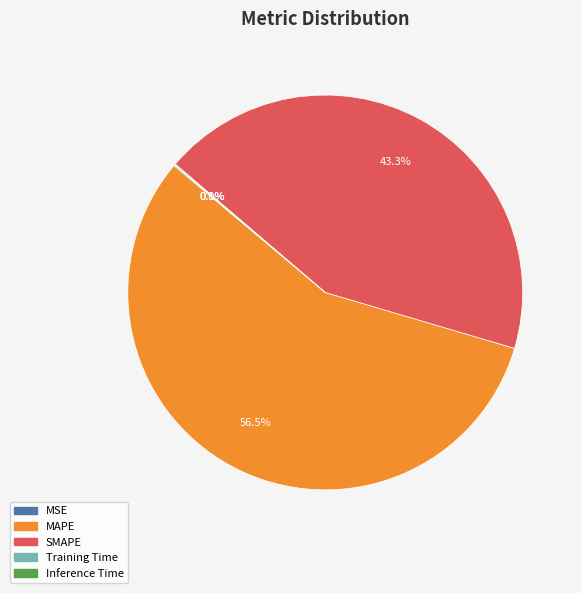

Which slice is the largest?

MAPE